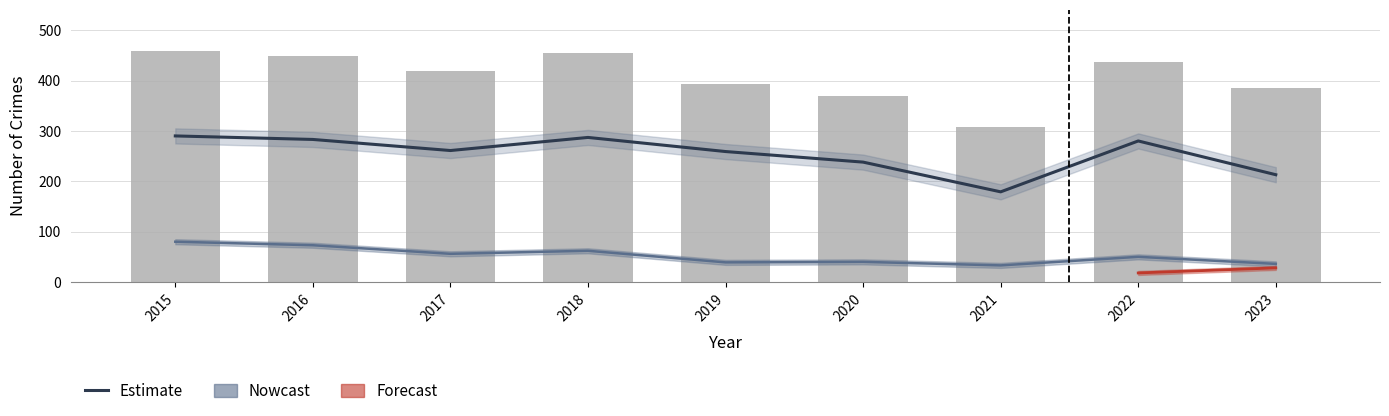

At which category does the chart reach its minimum across all series?

2021